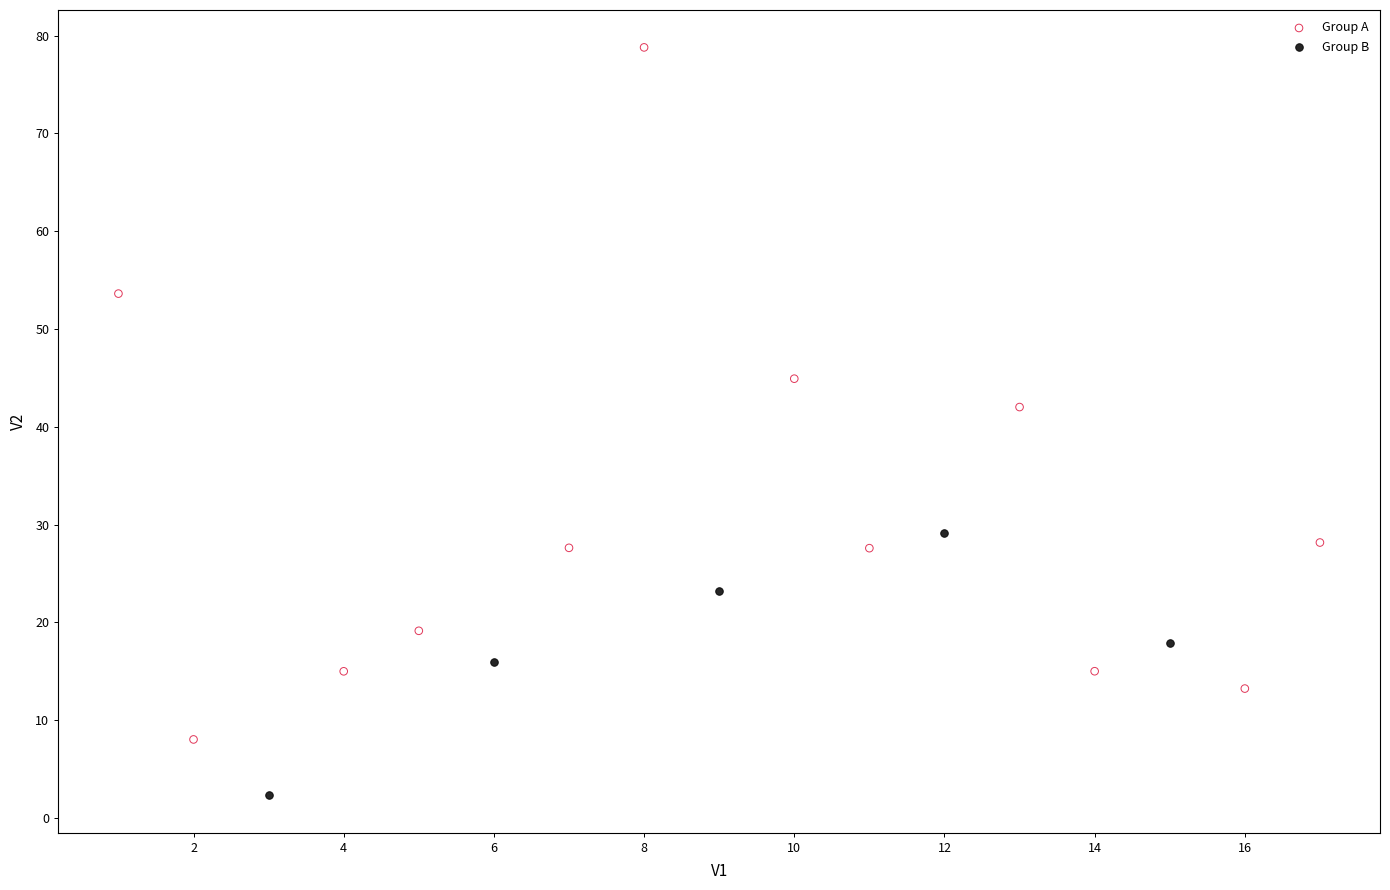

Which series has the largest Y range (max minus min)?

Group A